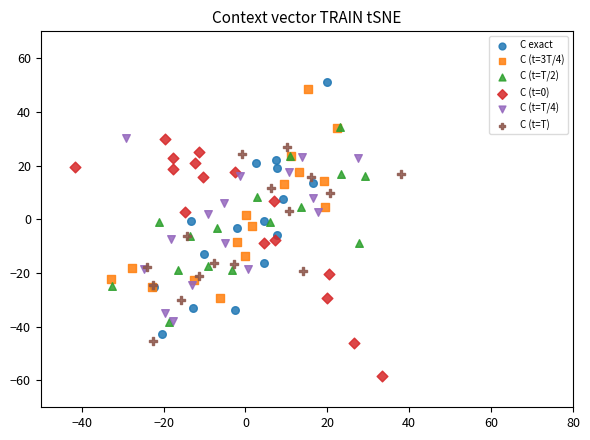

Which series reaches the minimum Y coordinate?

C (t=0)